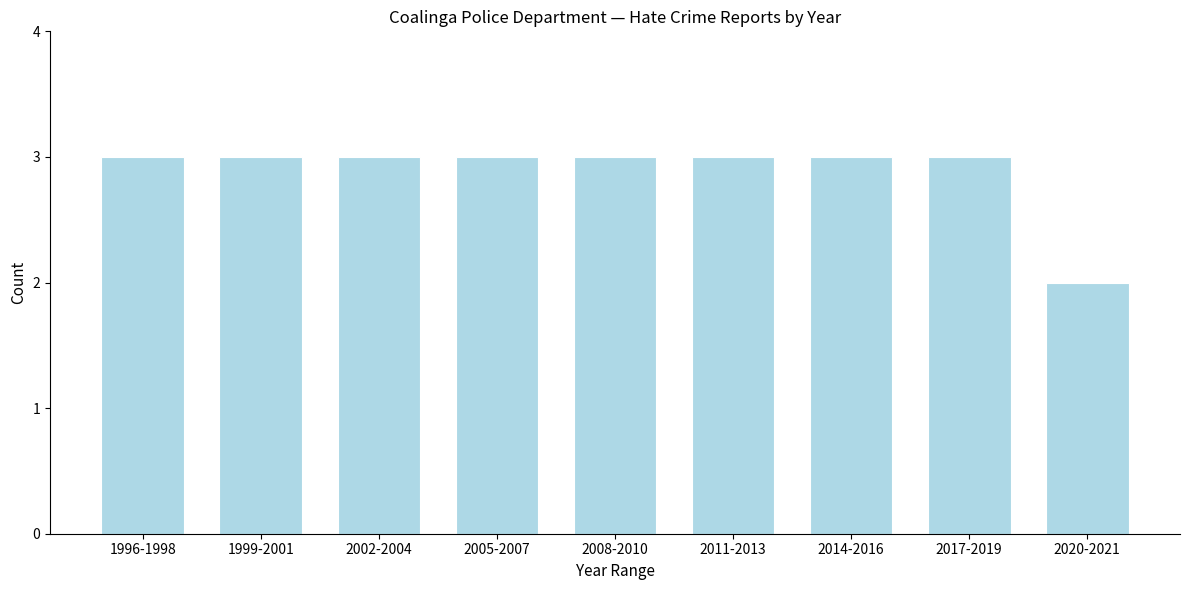

Reading left to right, extract all data points from this chart.

1996-1998=3	1999-2001=3	2002-2004=3	2005-2007=3	2008-2010=3	2011-2013=3	2014-2016=3	2017-2019=3	2020-2021=2